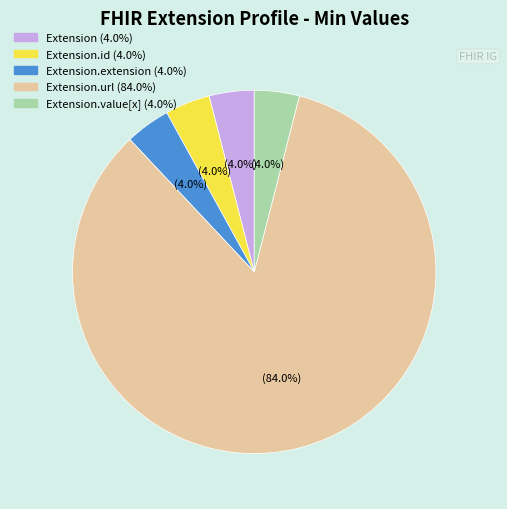

Is there a majority slice in this chart?

Yes